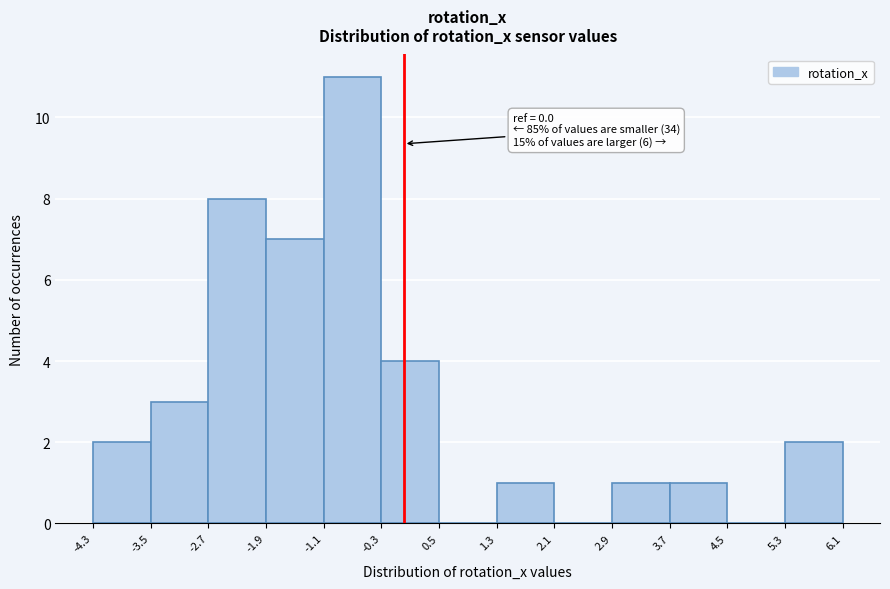

Which range on the x-axis has the tallest bar?

-1.1 to -0.3